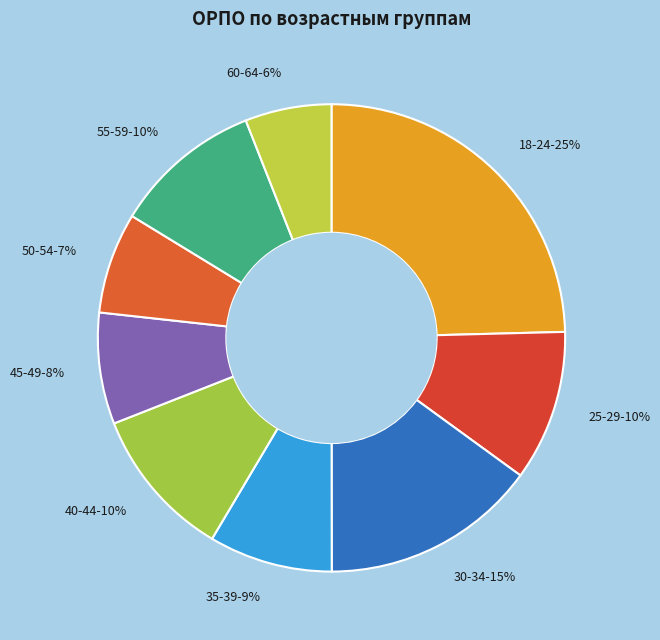

Count the number of slices in the pie.

9